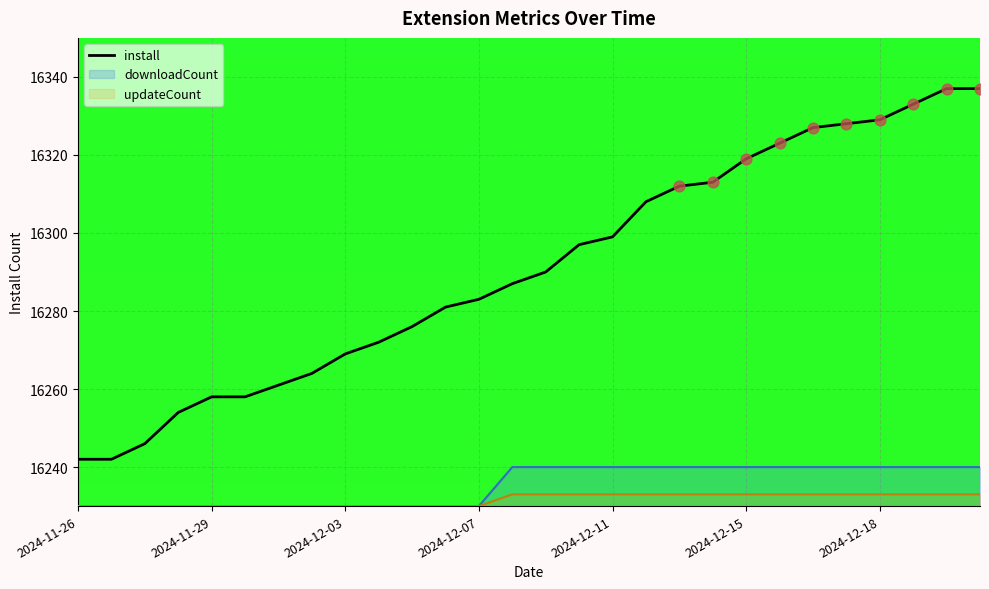

Which has a higher value, 14 or 19?

19